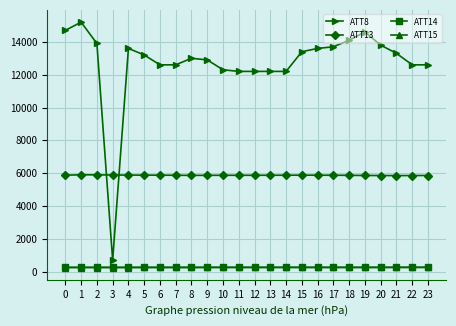

How many data points in ATT14 are above 262?

21